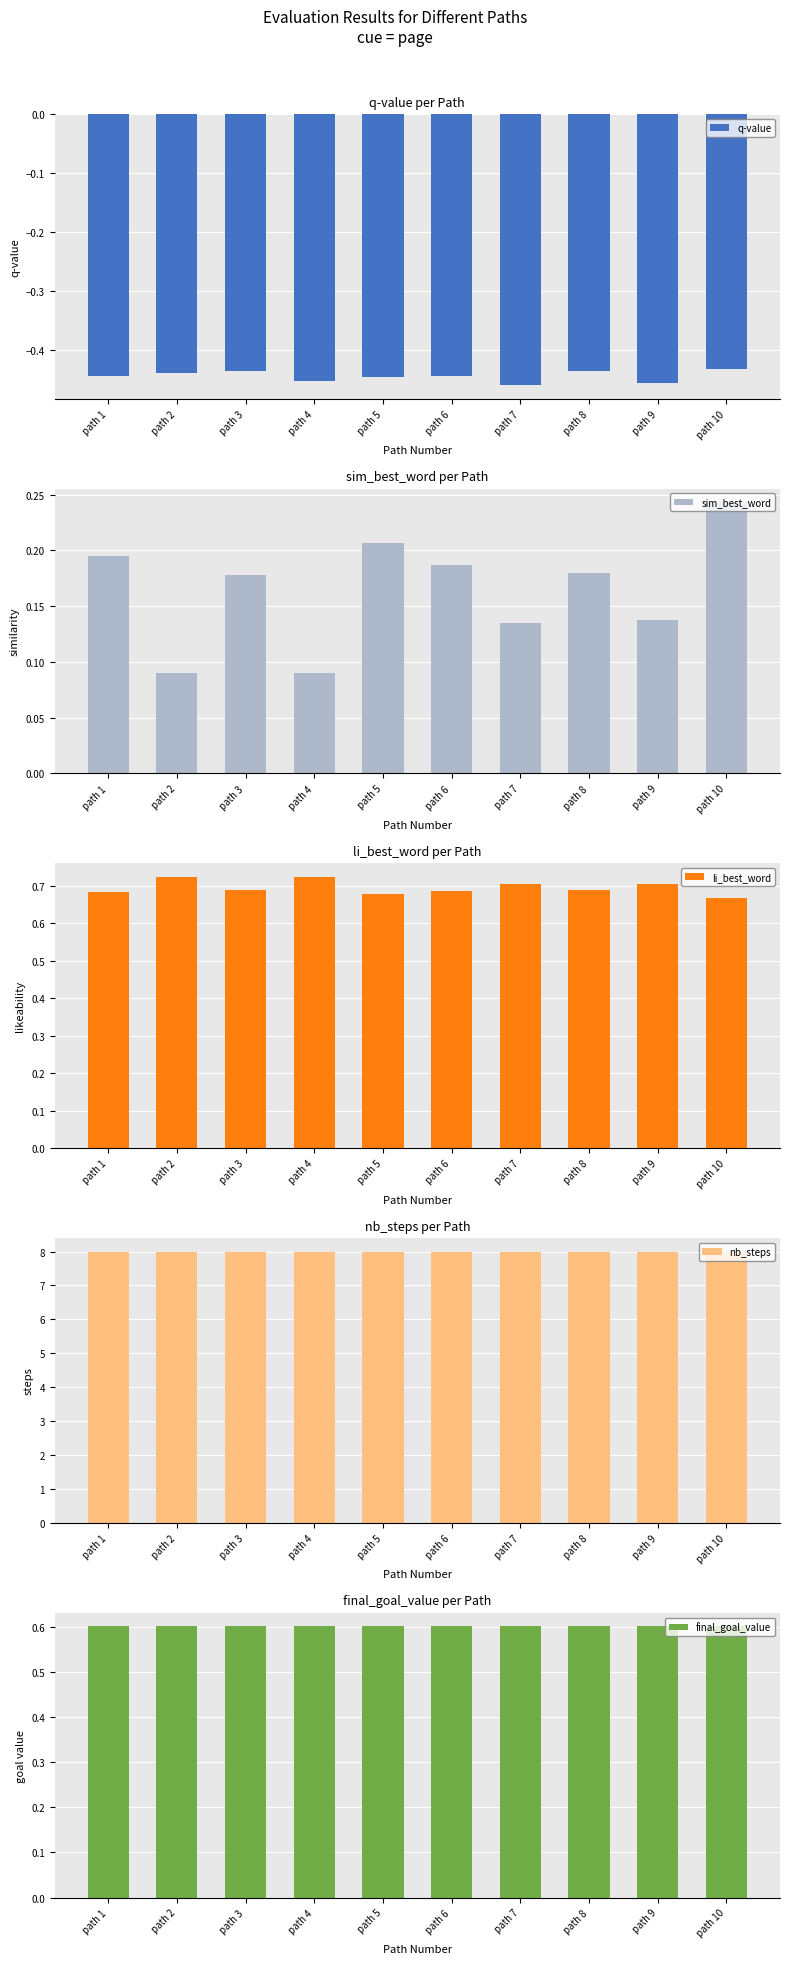

Reading left to right, what are all the values shown in this chart?

q-value: path 1=-0.4	path 2=-0.4	path 3=-0.4	path 4=-0.5	path 5=-0.4	path 6=-0.4	path 7=-0.5	path 8=-0.4	path 9=-0.5	path 10=-0.4
sim_best_word: path 1=0.2	path 2=0.1	path 3=0.2	path 4=0.1	path 5=0.2	path 6=0.2	path 7=0.1	path 8=0.2	path 9=0.1	path 10=0.2
li_best_word: path 1=0.7	path 2=0.7	path 3=0.7	path 4=0.7	path 5=0.7	path 6=0.7	path 7=0.7	path 8=0.7	path 9=0.7	path 10=0.7
nb_steps: path 1=8.0	path 2=8.0	path 3=8.0	path 4=8.0	path 5=8.0	path 6=8.0	path 7=8.0	path 8=8.0	path 9=8.0	path 10=8.0
final_goal_value: path 1=0.6	path 2=0.6	path 3=0.6	path 4=0.6	path 5=0.6	path 6=0.6	path 7=0.6	path 8=0.6	path 9=0.6	path 10=0.6